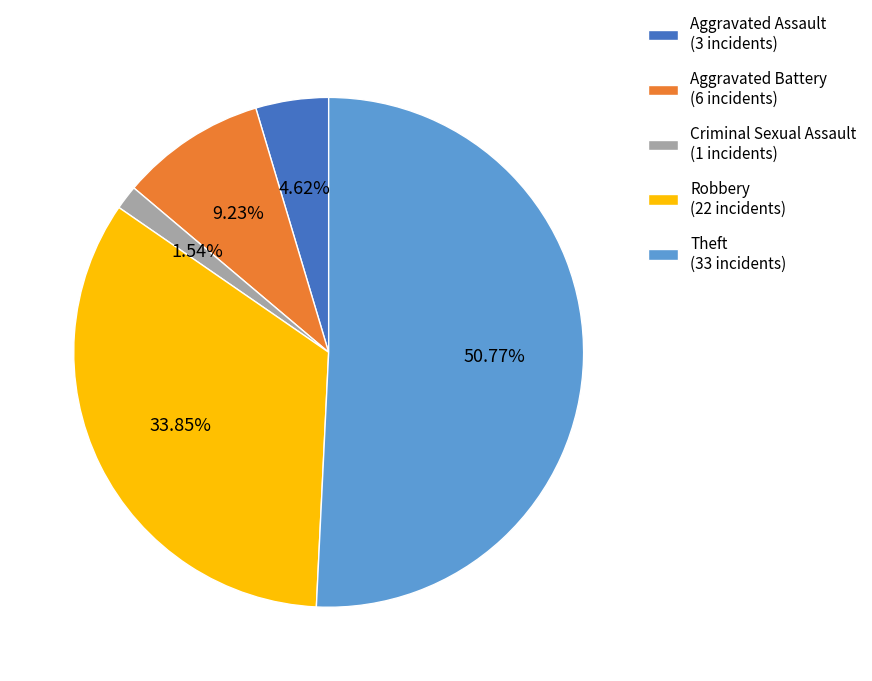

Rank the categories by value from lowest to highest.

Criminal Sexual Assault, Aggravated Assault, Aggravated Battery, Robbery, Theft